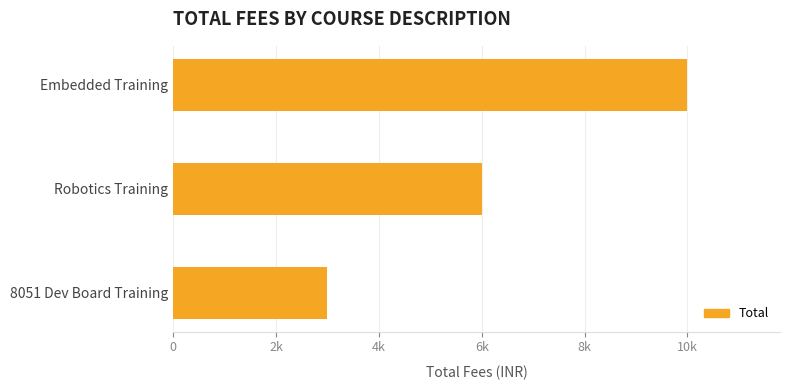

Are the bars horizontal?

Yes